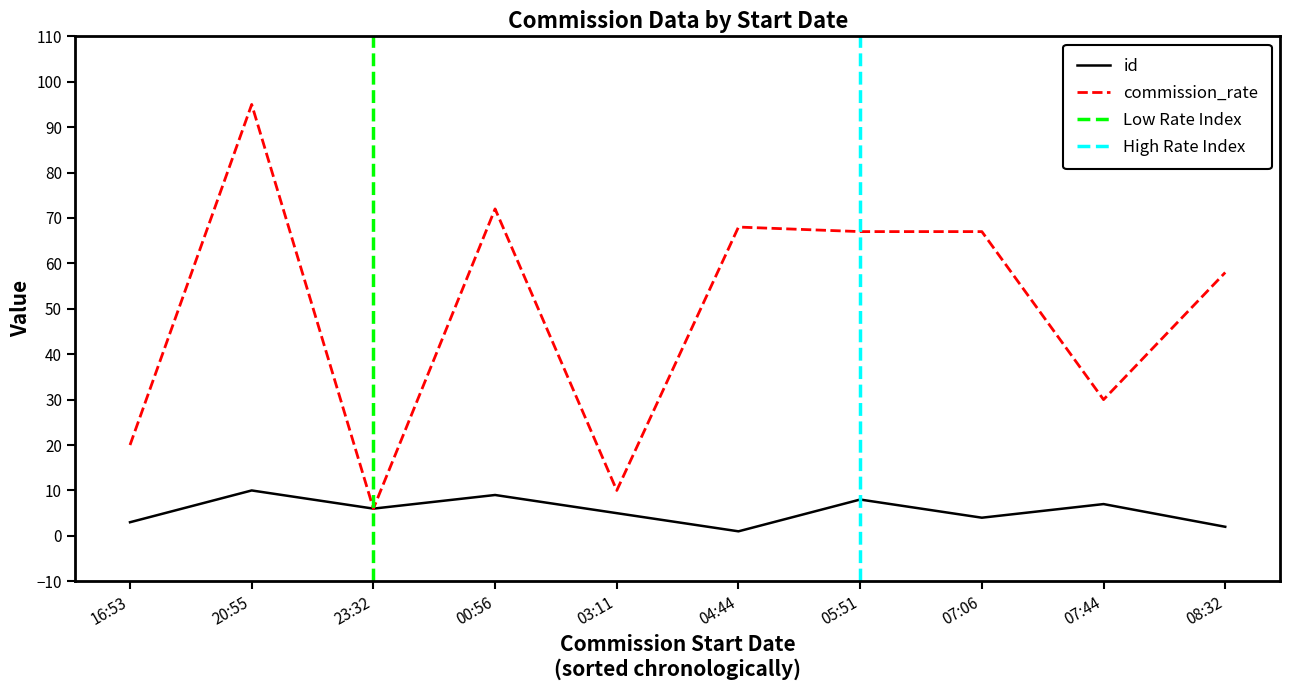

What is the minimum value shown in the chart?

1